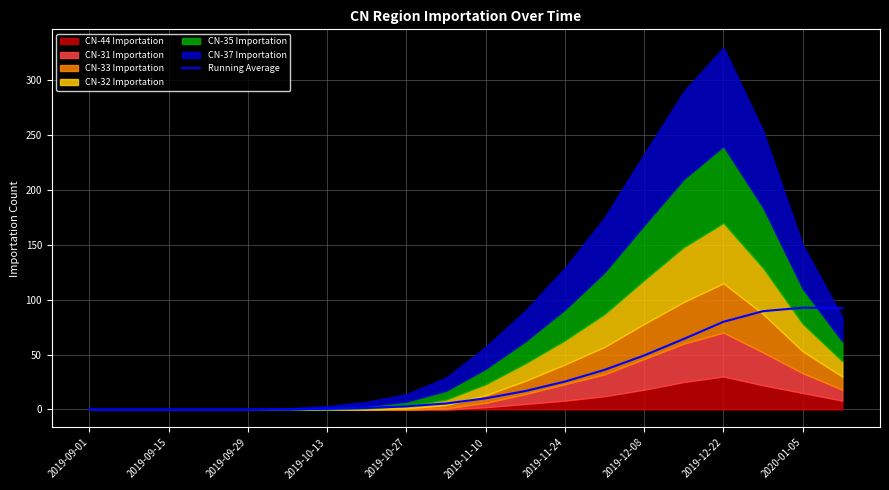

Which has a higher value, 12 or 19?

19